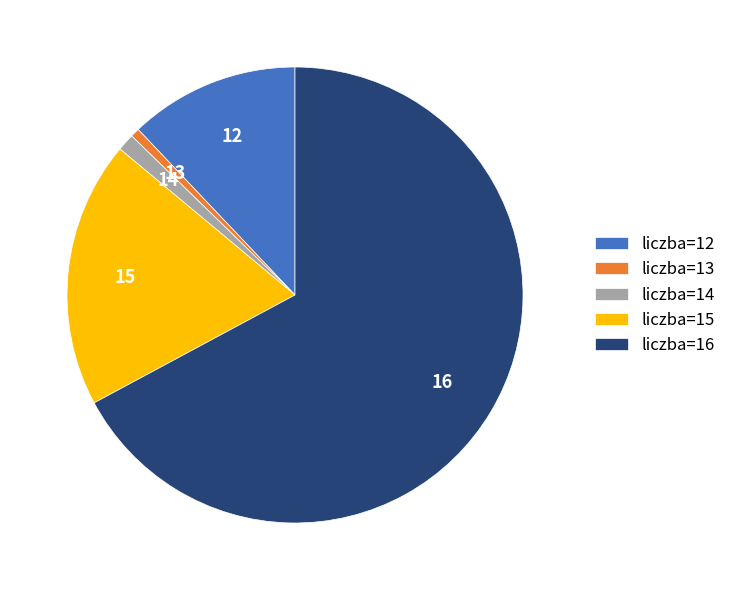

True or false: 12 accounts for 12% of the total.

True